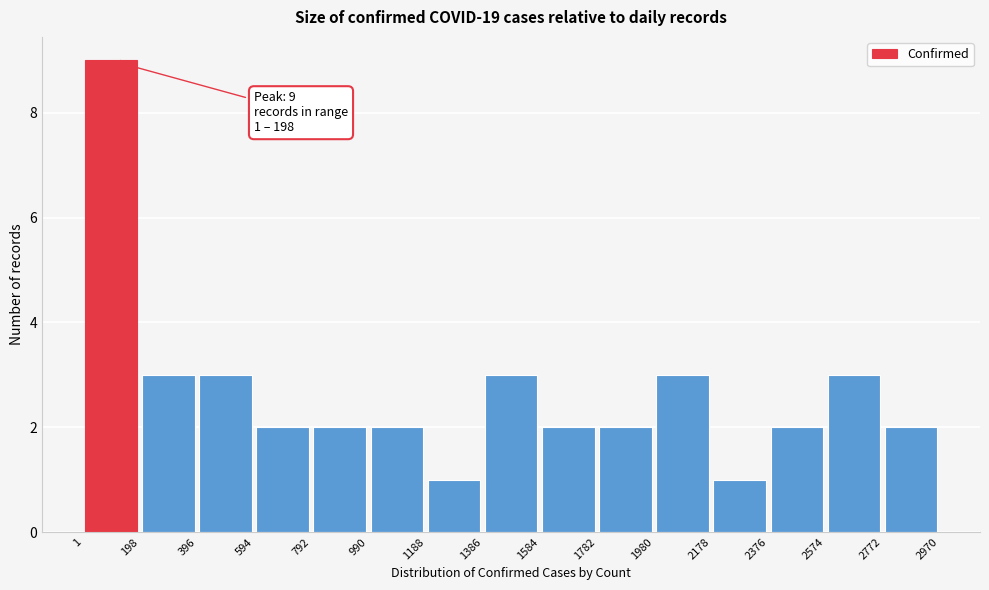

Which range on the x-axis has the tallest bar?

1 to 198